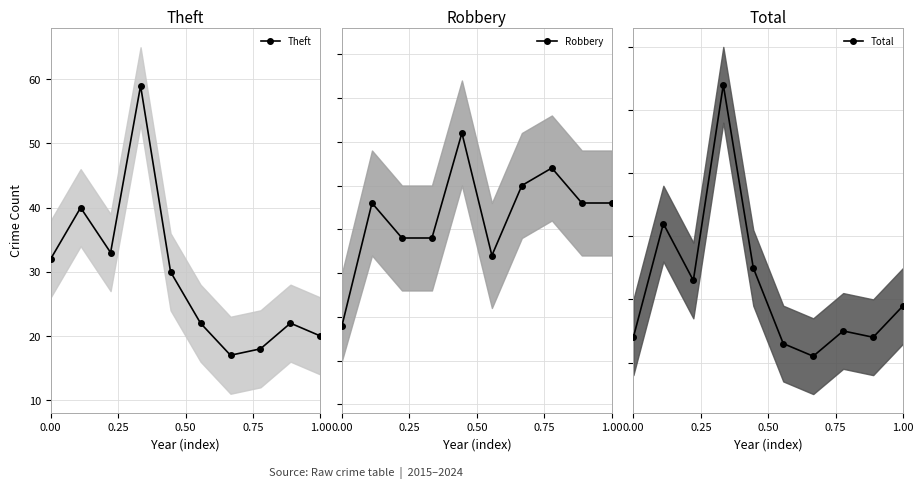

In Theft, how many points are lower than both neighbors (excluding endpoints)?

2